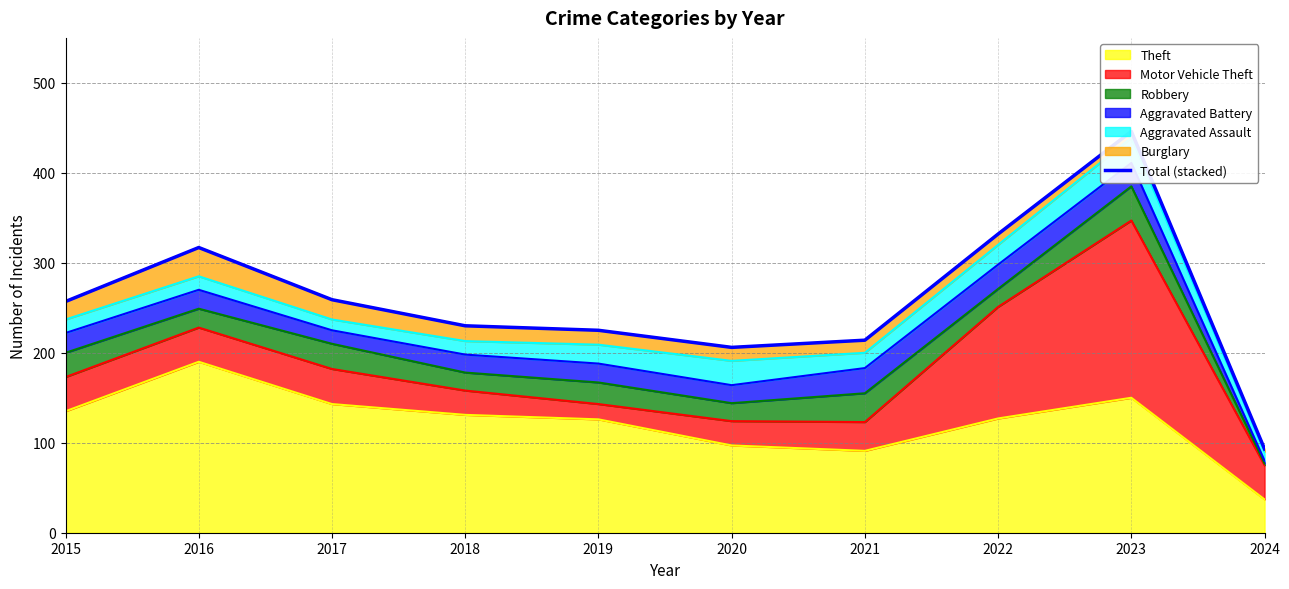

What is the sum of all values?

2579